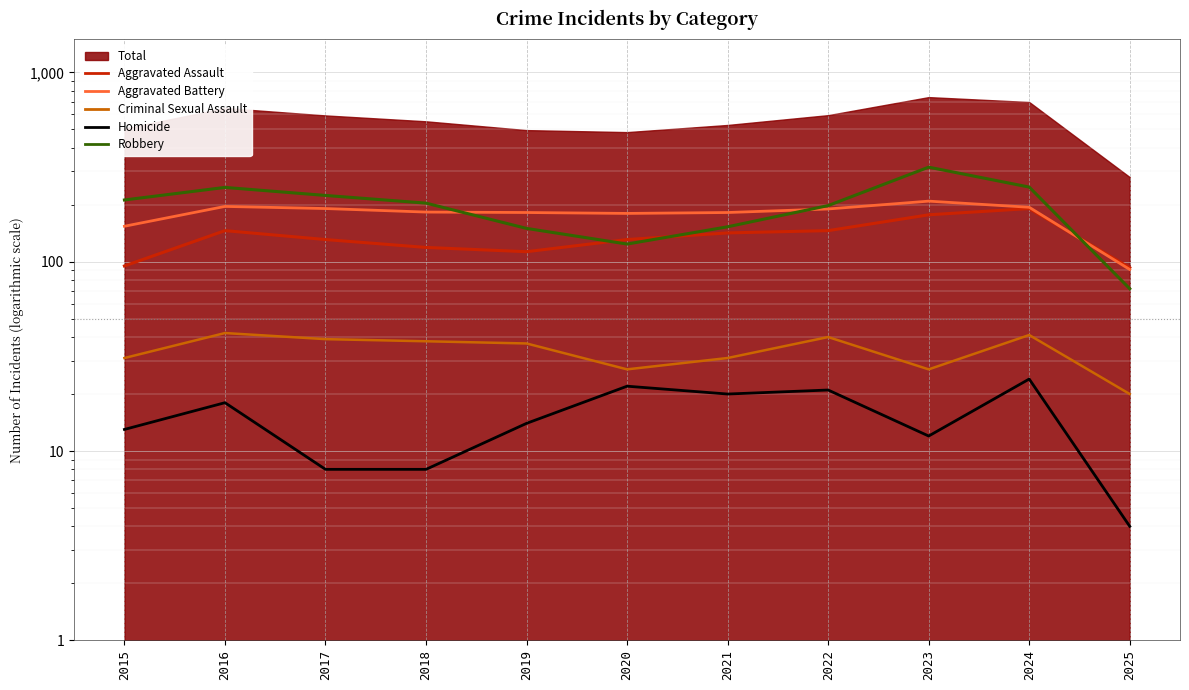

What is the difference between the highest and lowest values at 2016?

229